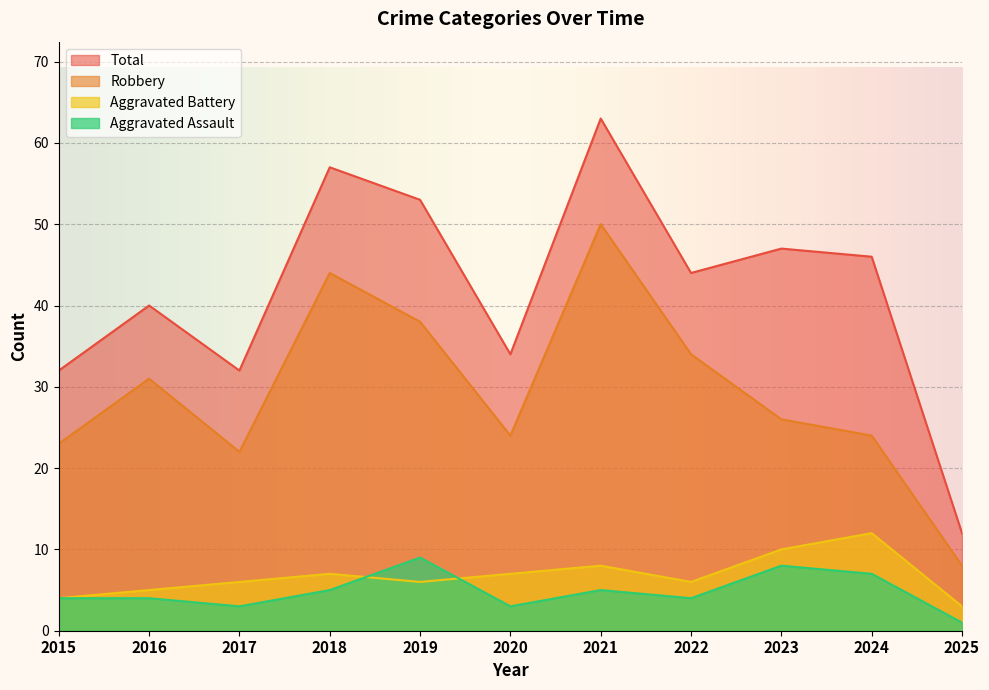

What value does the Aggravated Assault series have at 2021?

5